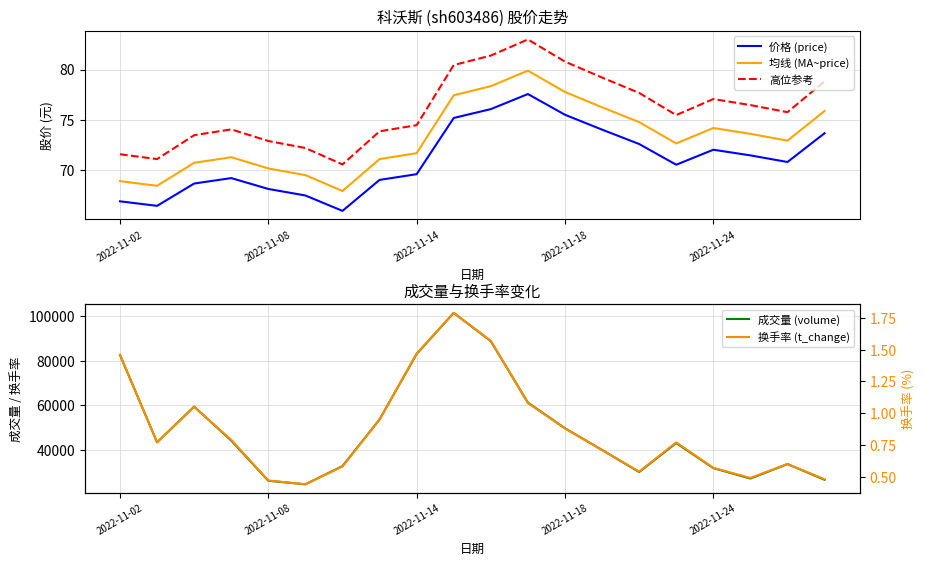

Read the 高位参考 value at 11.

83.0